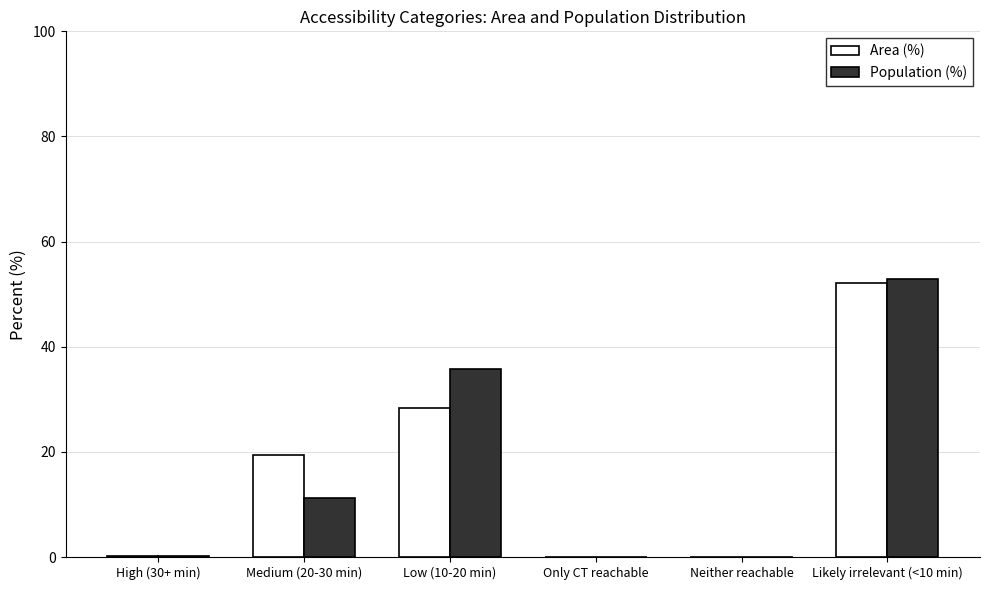

What is the maximum value for Area (%)?

52.2